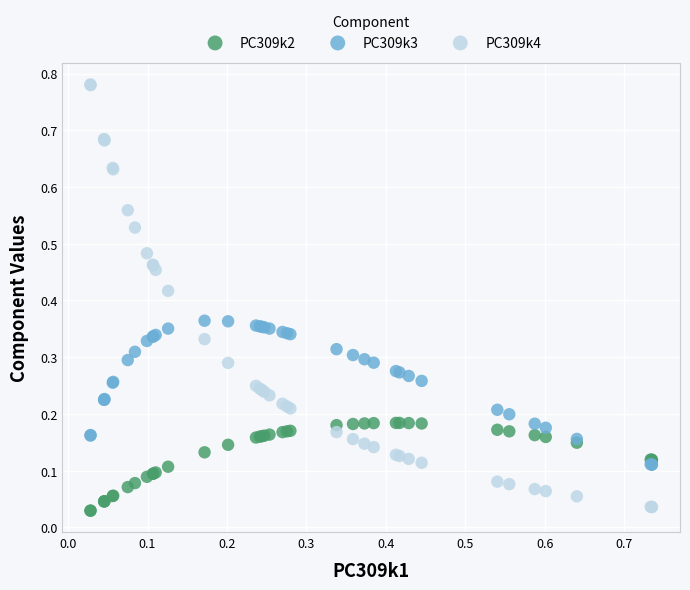

Which series has the widest spread of Y values?

PC309k4